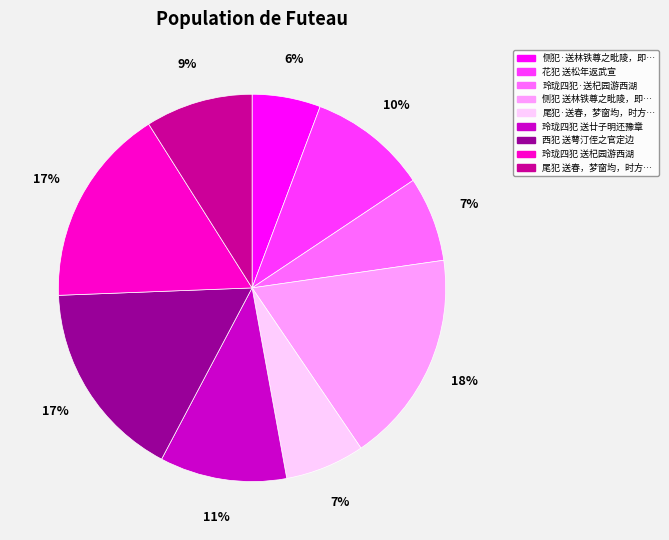

Is there a majority slice in this chart?

No